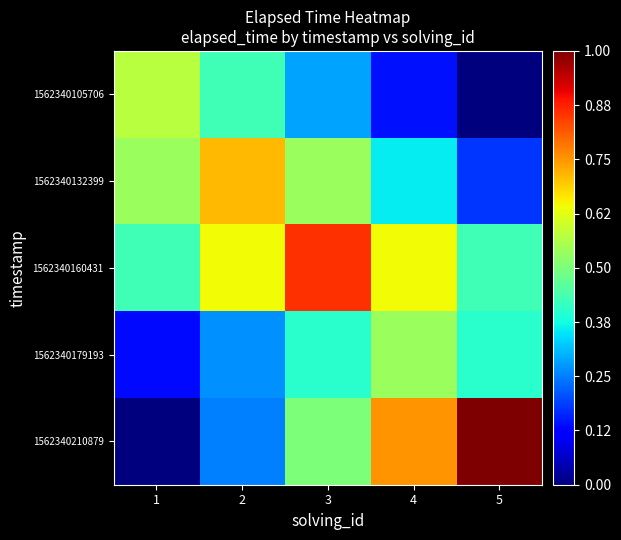

How many series are shown in this chart?

5